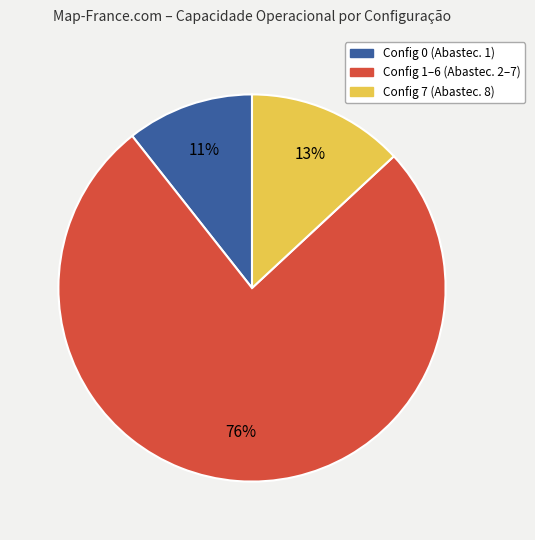

Count the number of slices in the pie.

3